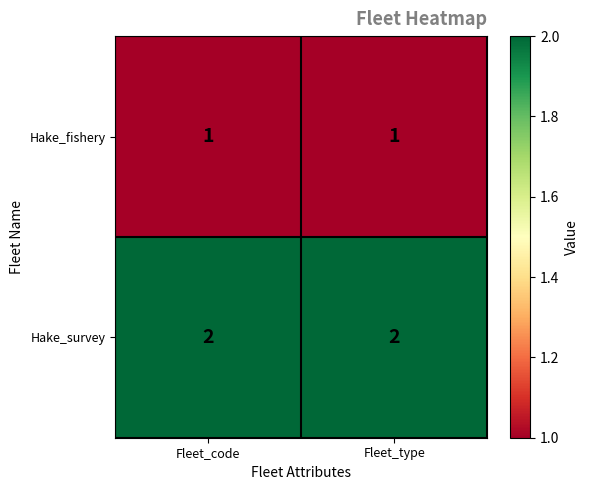

What is the sum of the Hake_survey values at Fleet_code and Fleet_type?

4